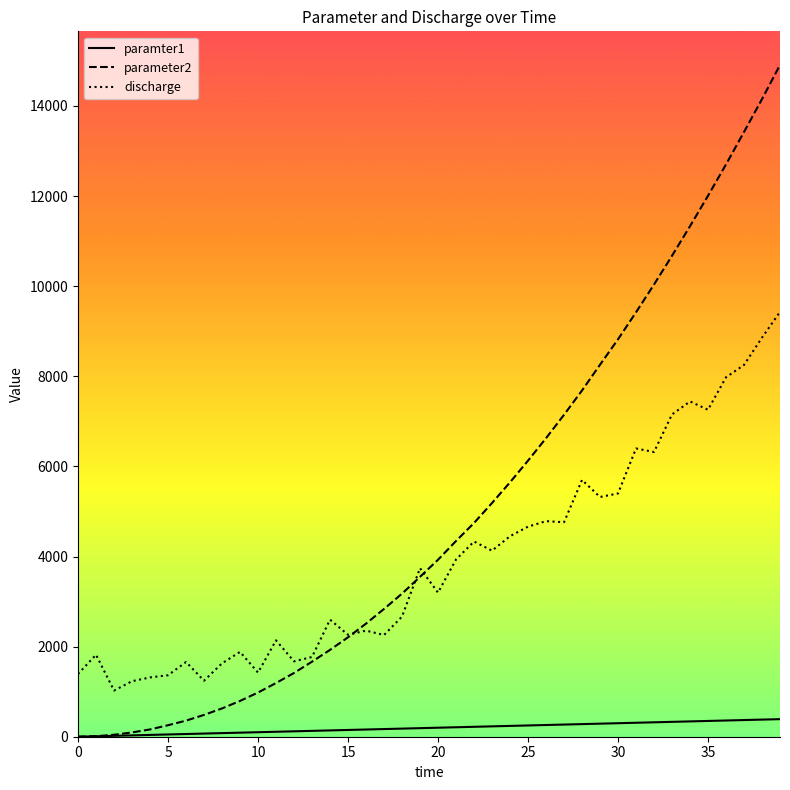

True or false: paramter1 and discharge intersect in this chart.

False